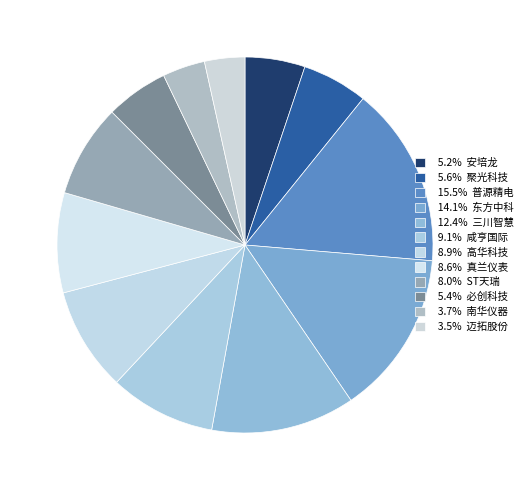

How many segments does this pie chart have?

12